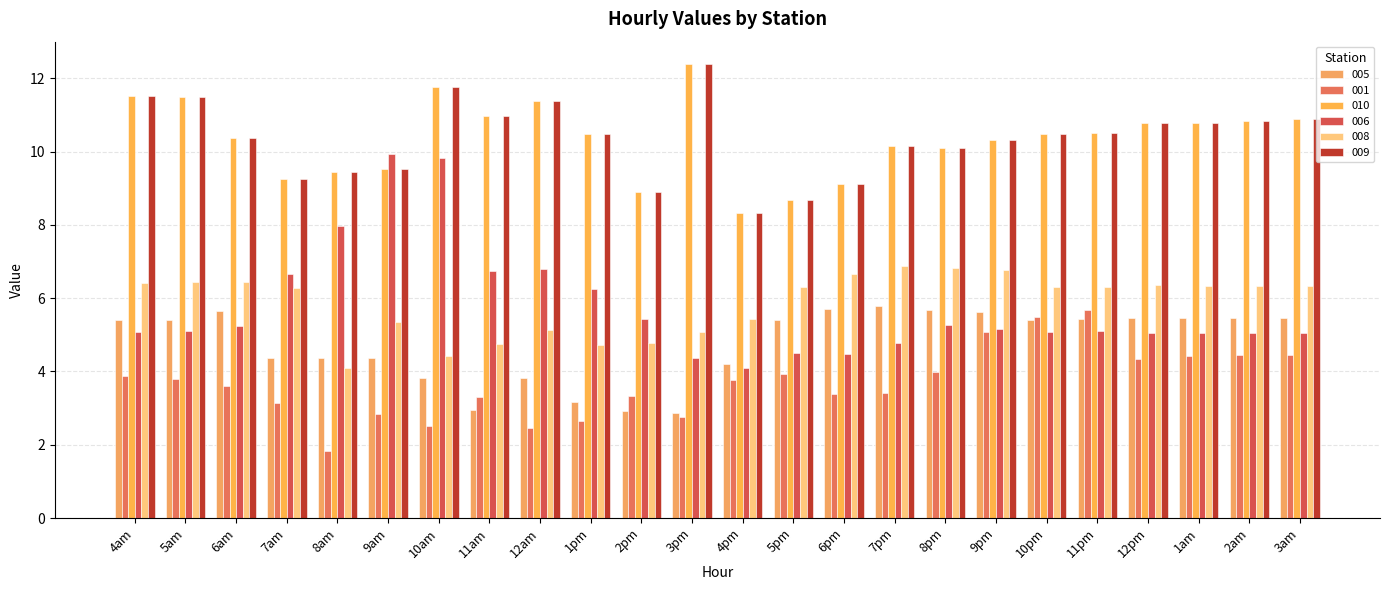

At which label does 005 reach its minimum?

3pm